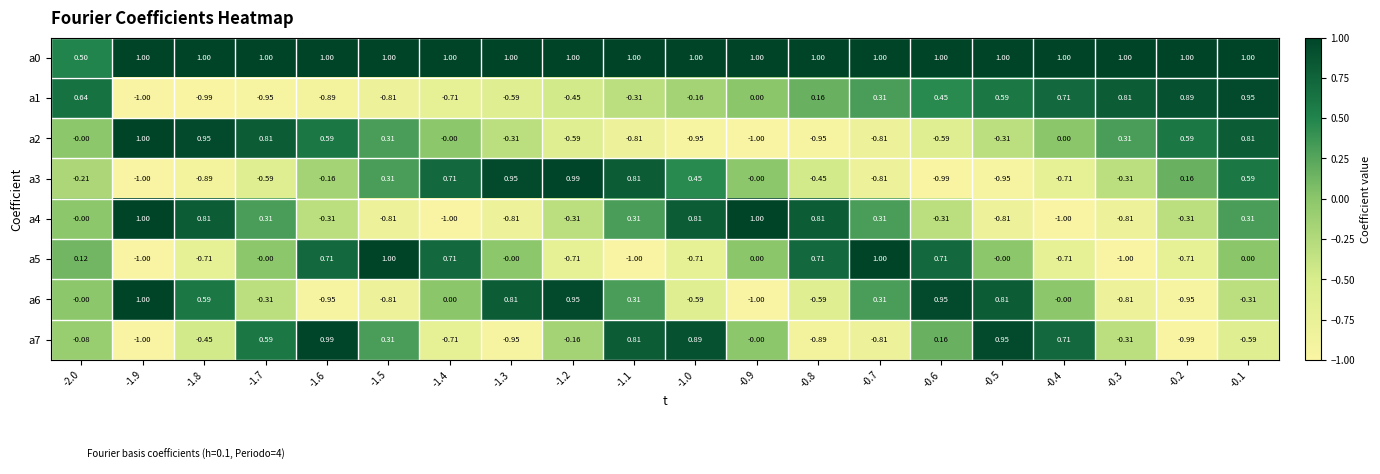

What is the difference between the highest and lowest values at -1.0?

2.0